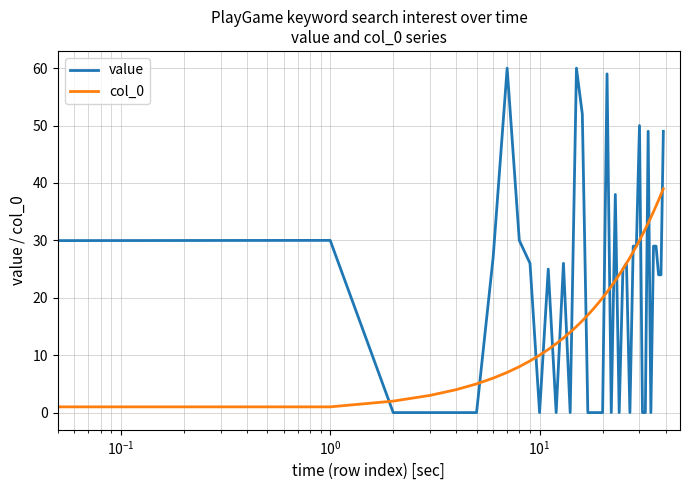

What is the highest value of the value series?

60